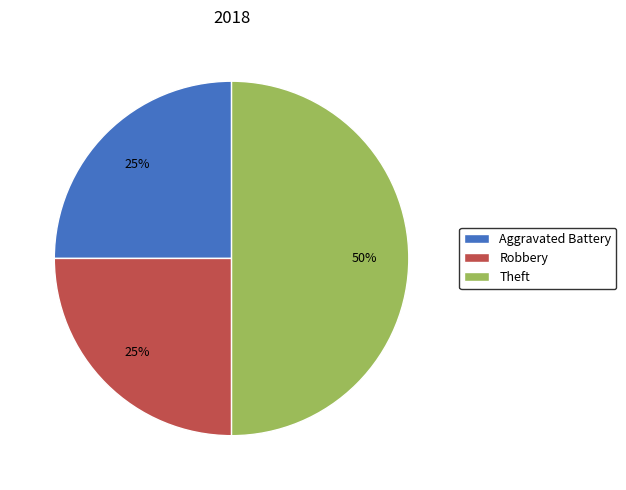

Does Aggravated Battery represent more than half of the total?

No